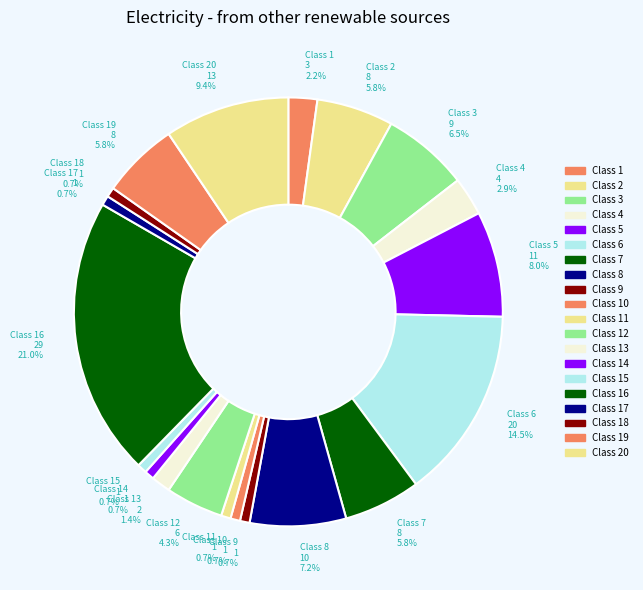

How many segments does this pie chart have?

20